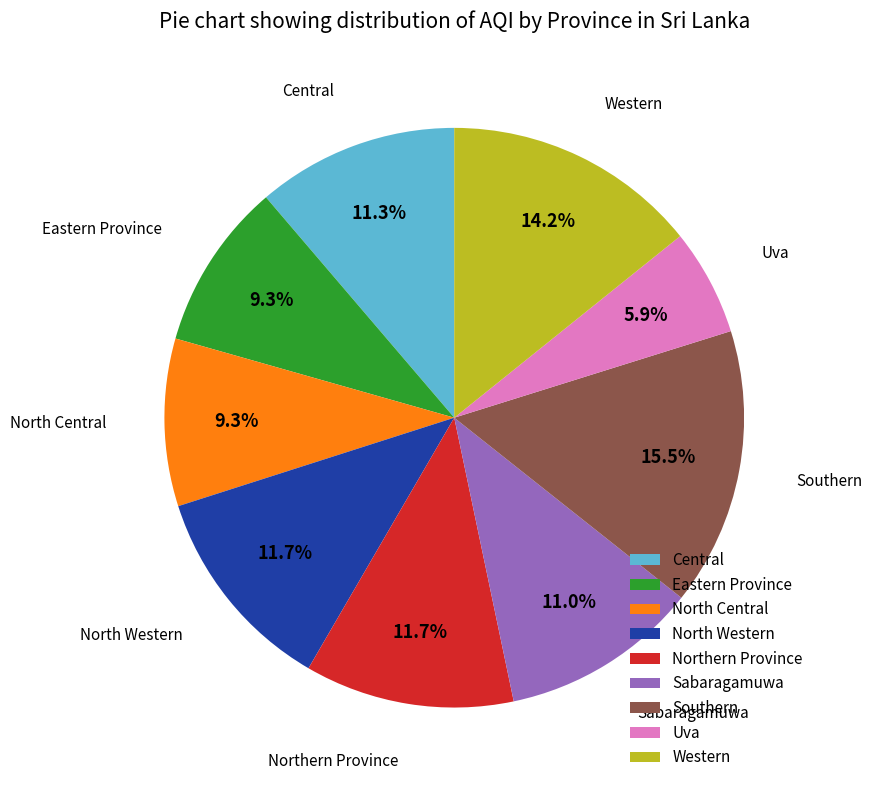

Approximately how many times larger is the value at Uva compared to Southern?

0.4